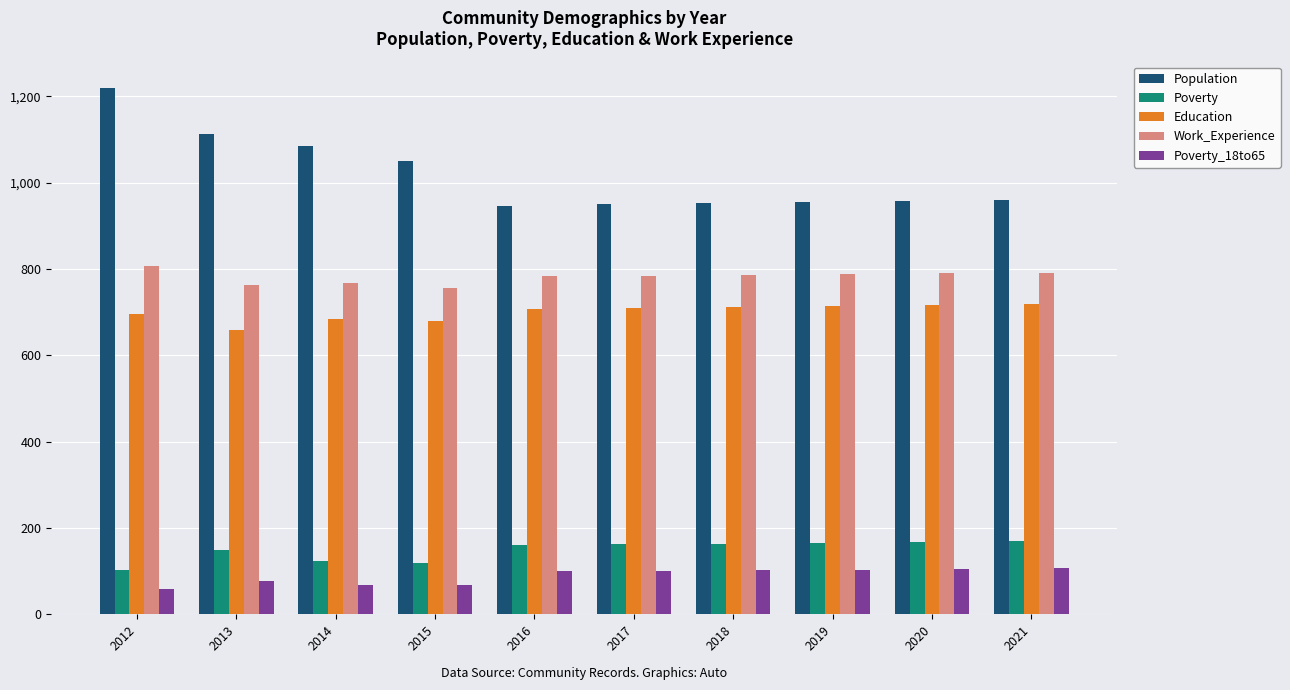

Count the number of data series in this chart.

5